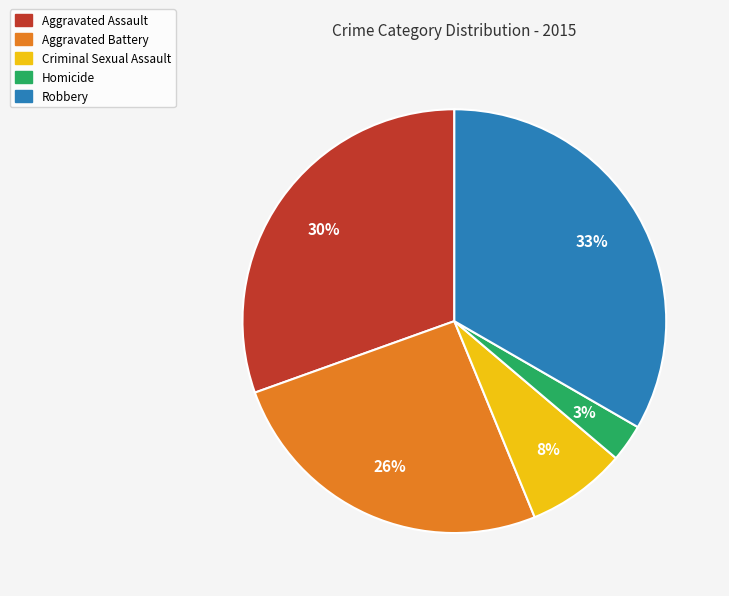

To the nearest percent, what is the difference between the largest and smallest slice percentages?

30%